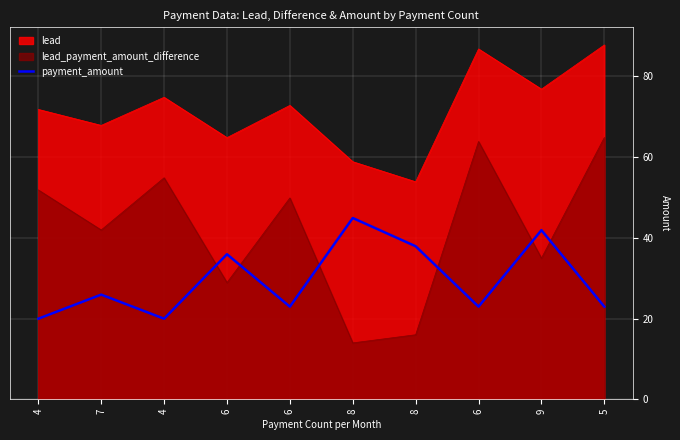

What is the change in value from 6 to 6?

-13.0